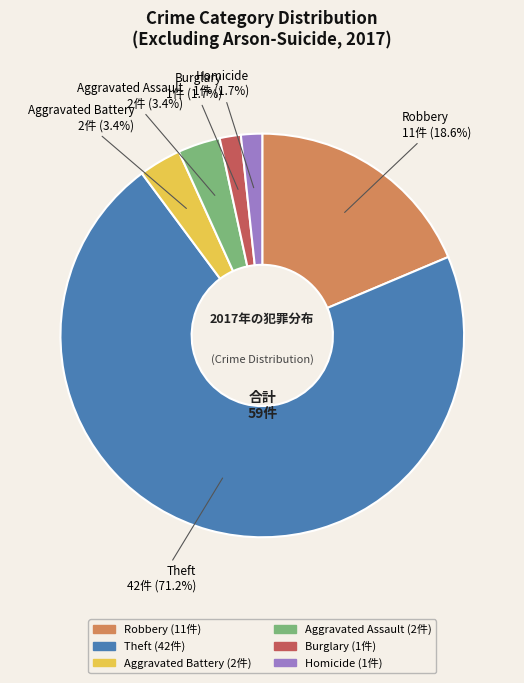

Is there any slice that represents more than half of the pie?

Yes